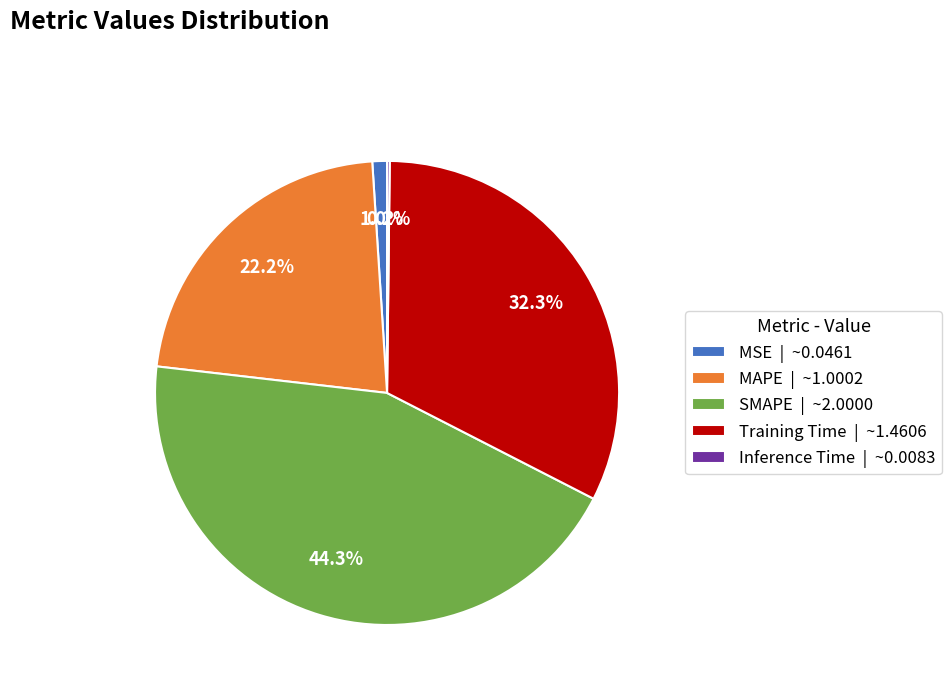

What is the largest slice in the pie chart?

SMAPE